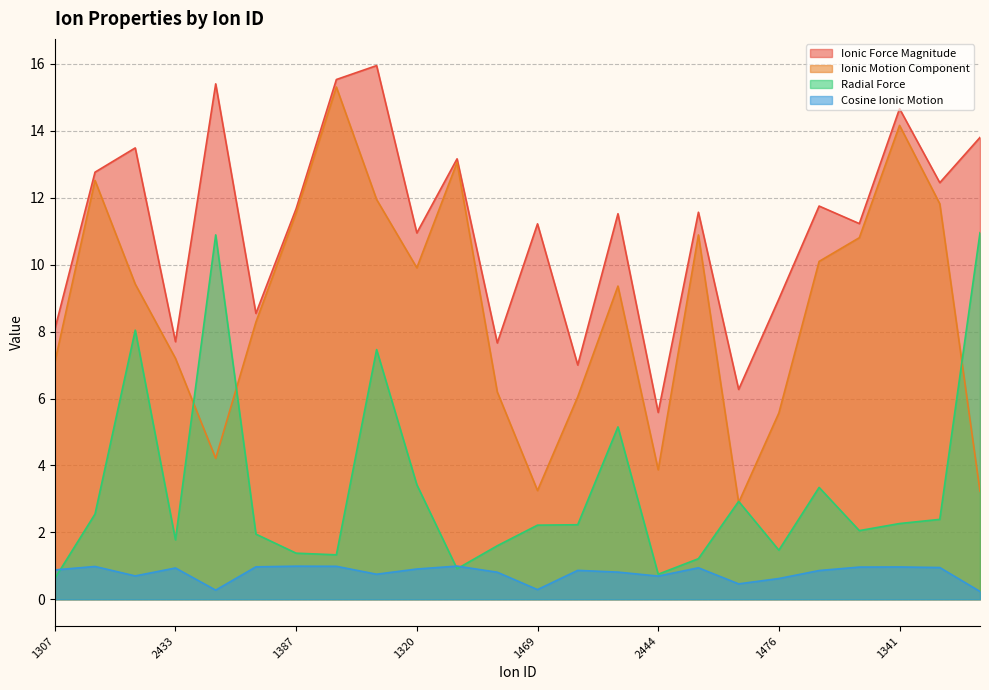

What is the total value across all series at 1306?

28.8